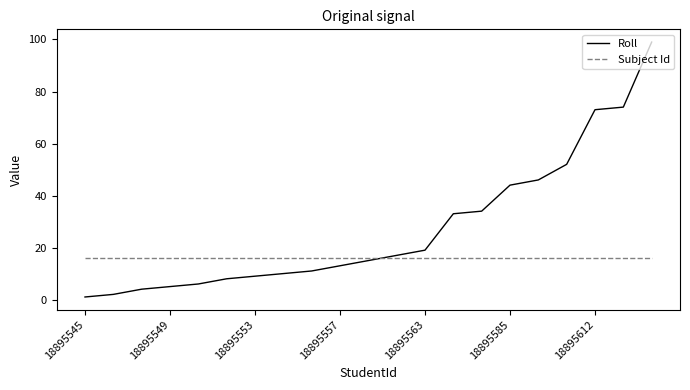

Which series has the largest total across all categories?

Roll